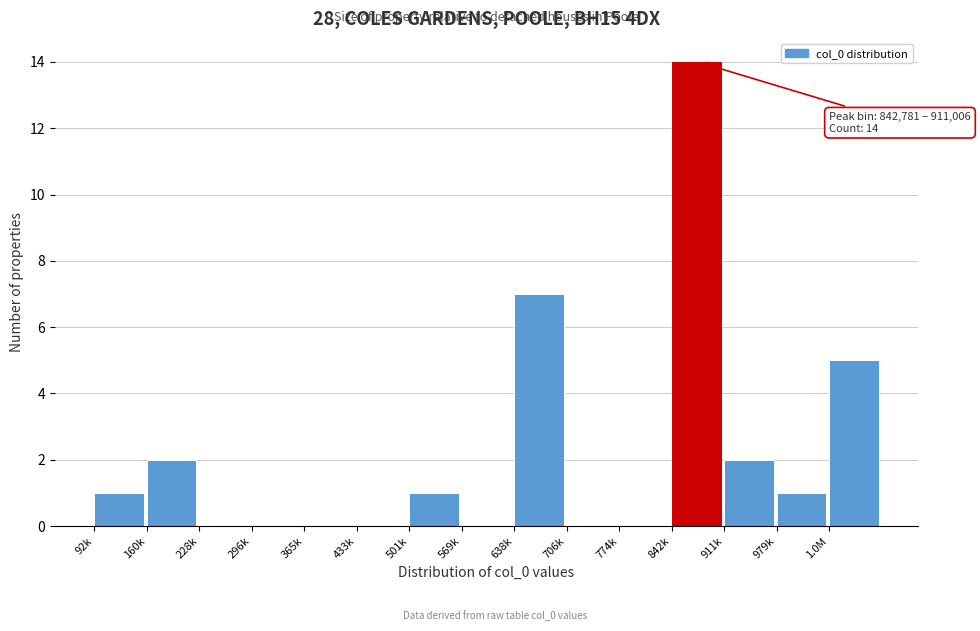

Reading right to left, transcribe all the data shown in this chart.

1.0M=5	979k=1	911k=2	842k=14	774k=0	706k=0	638k=7	569k=0	501k=1	433k=0	365k=0	296k=0	228k=0	160k=2	92k=1